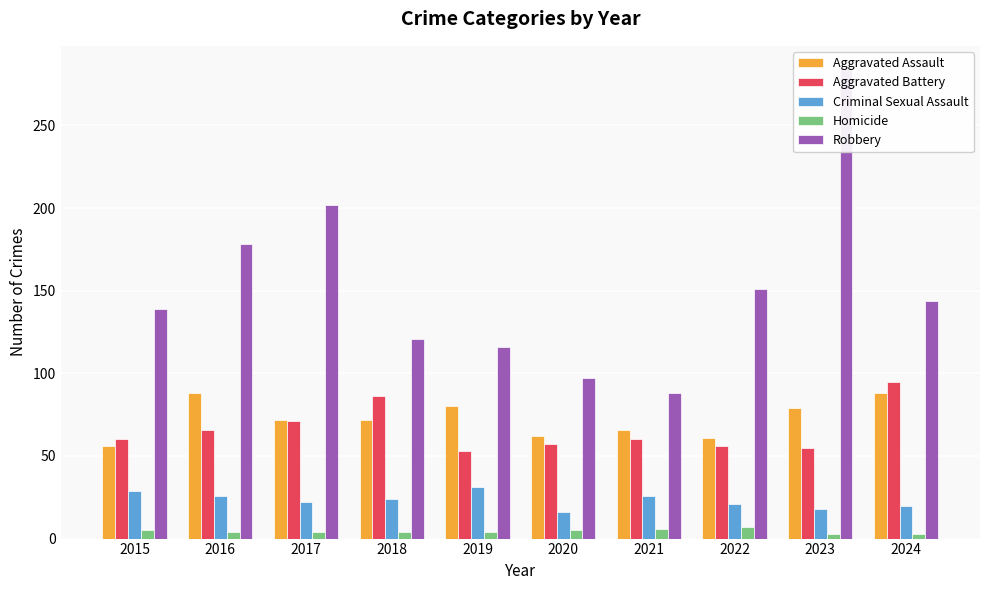

Is it true that Aggravated Battery equals 37 at 2015?

False